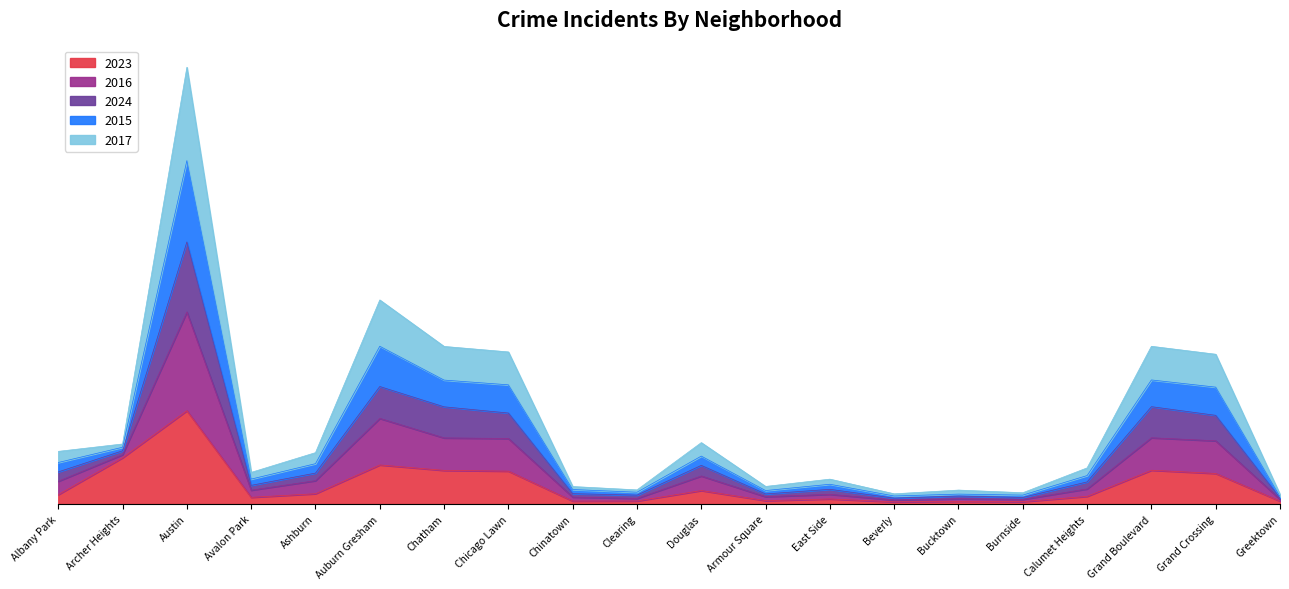

True or false: 2015 and 2024 intersect in this chart.

False